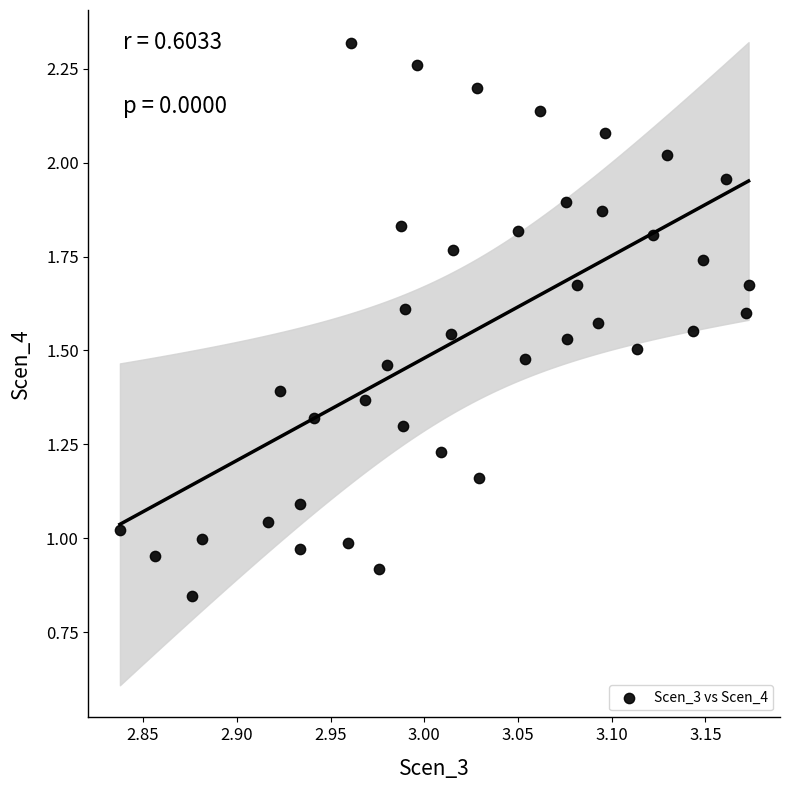

What is the range of X values (max minus min)?

0.3